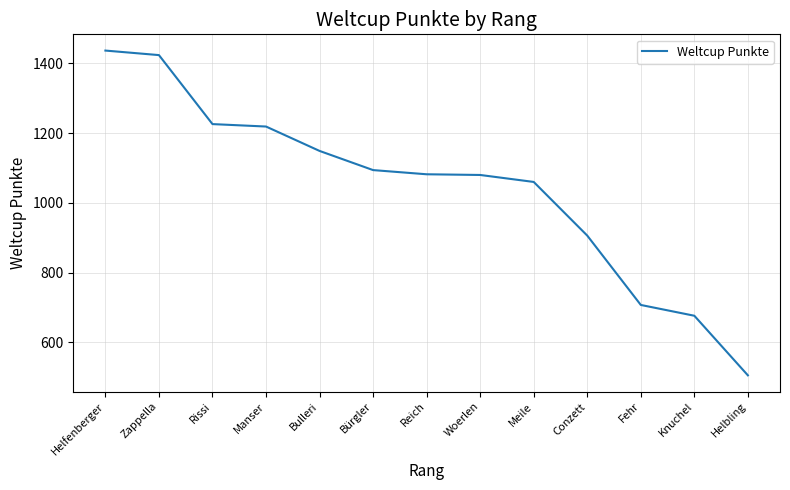

True or false: the data shows 849 at Helbling.

False